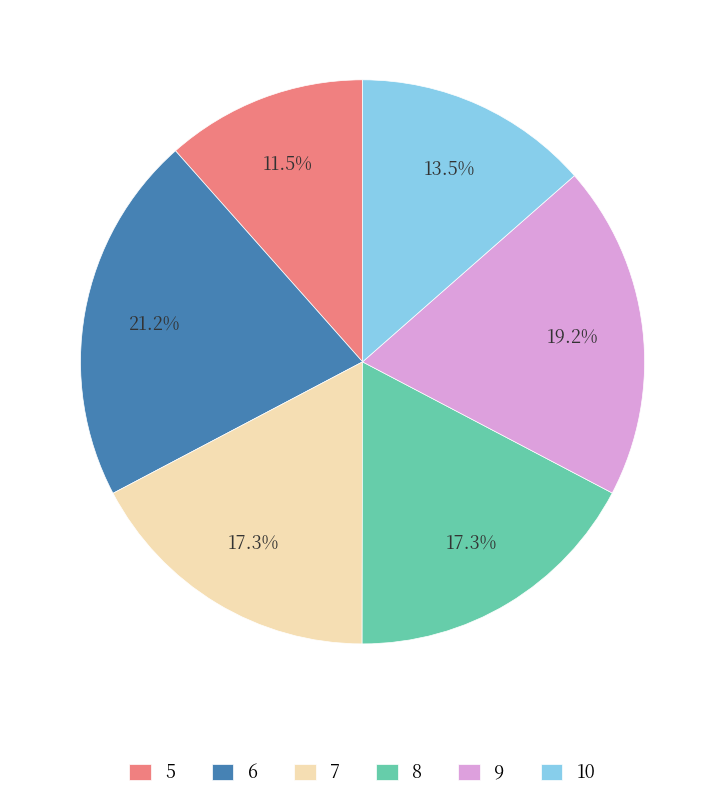

Count the number of slices in the pie.

6